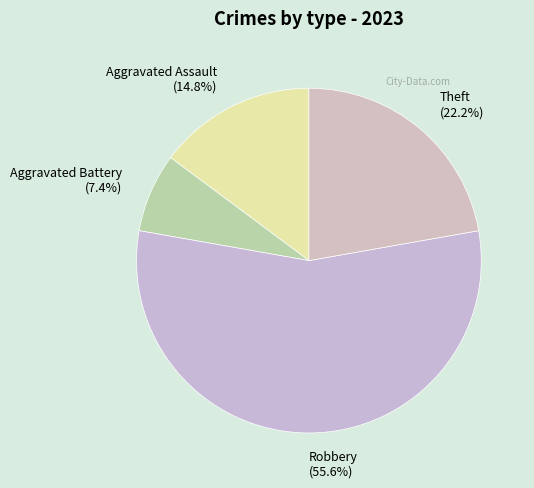

Is Robbery the majority of the pie?

Yes